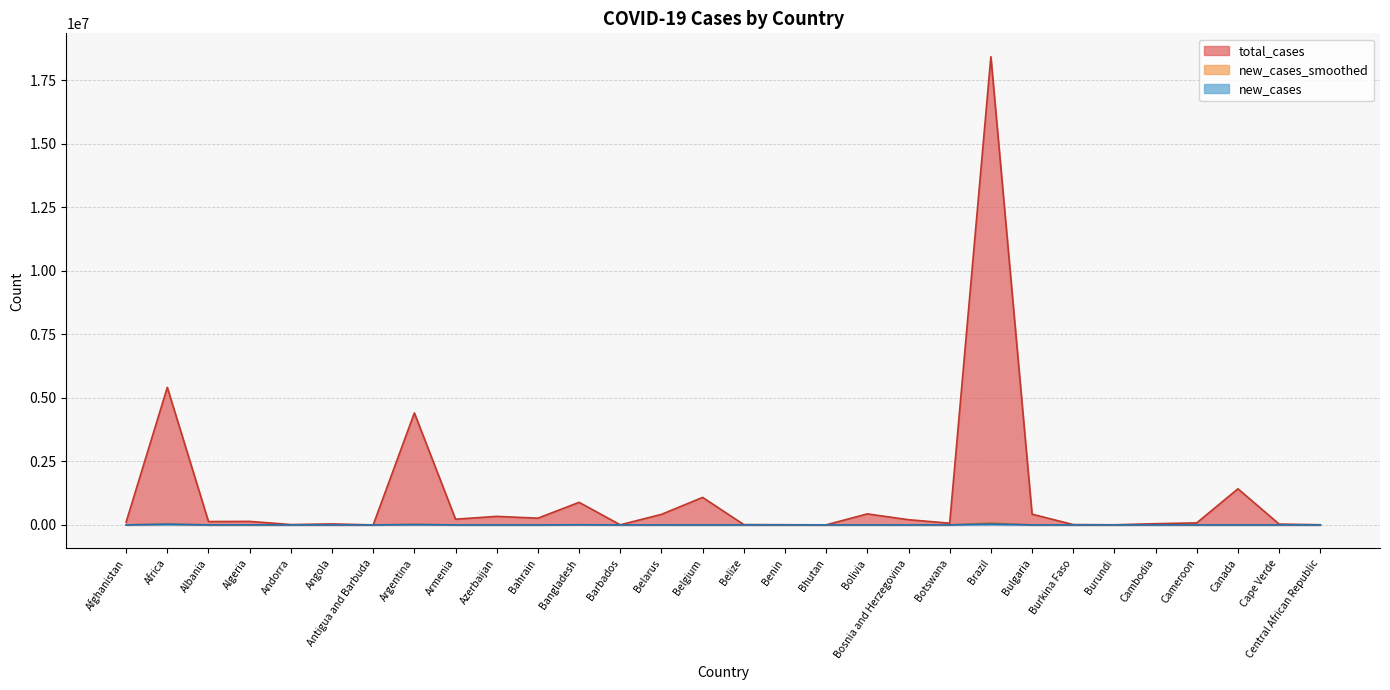

What is the label of the 19th point from the right?

Bangladesh